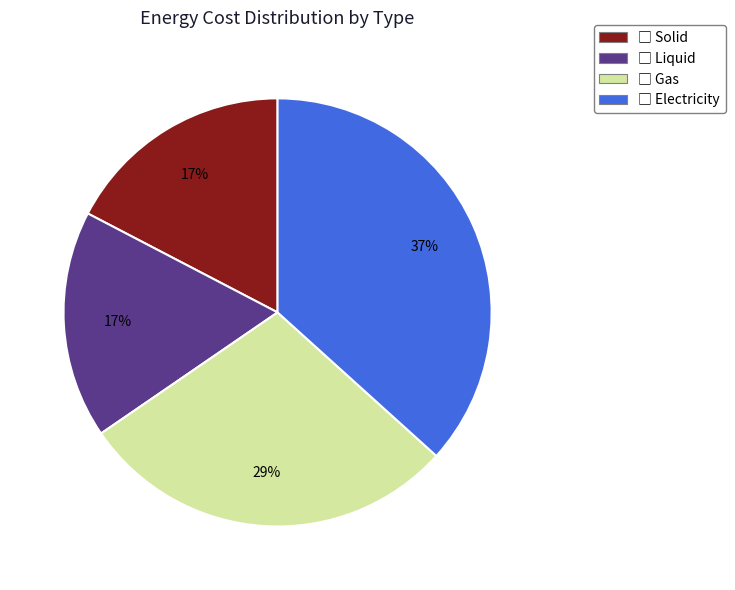

Is there a majority slice in this chart?

No